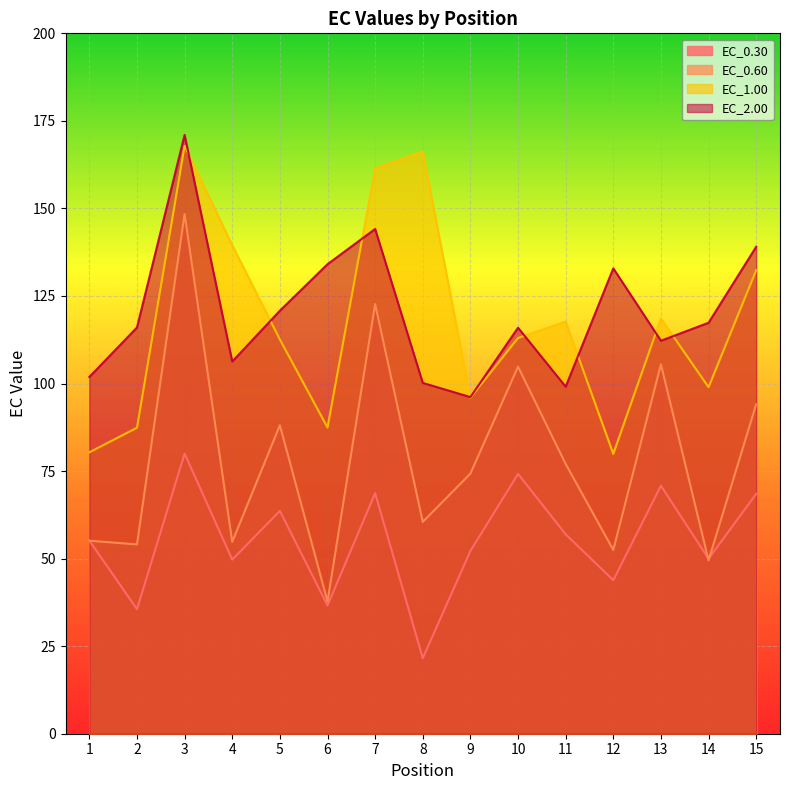

Rank the series at 11 from lowest to highest value.

EC_0.30, EC_0.60, EC_2.00, EC_1.00